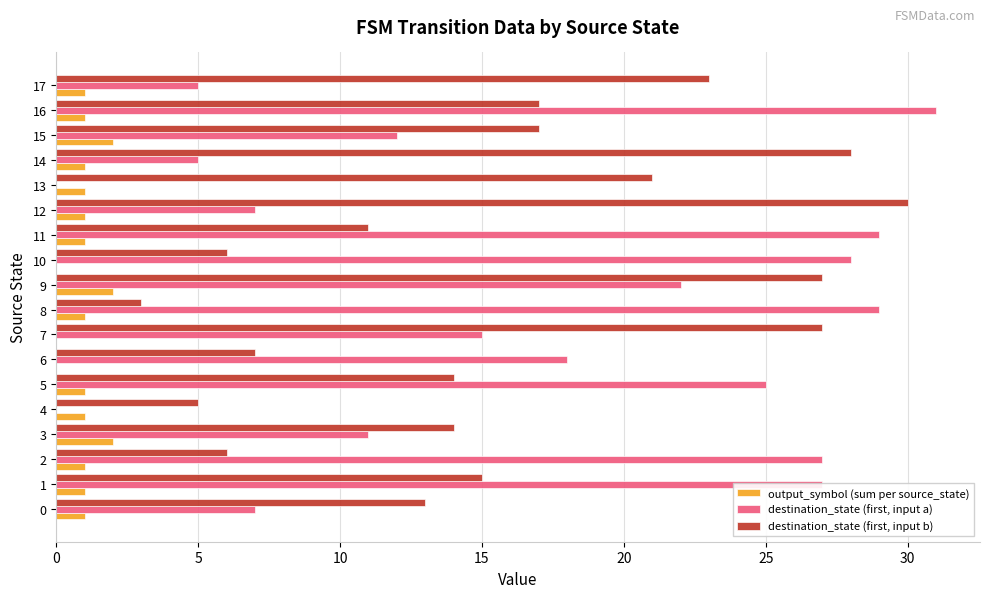

True or false: destination_state (first, input b) has a value of 48 at 7.

False